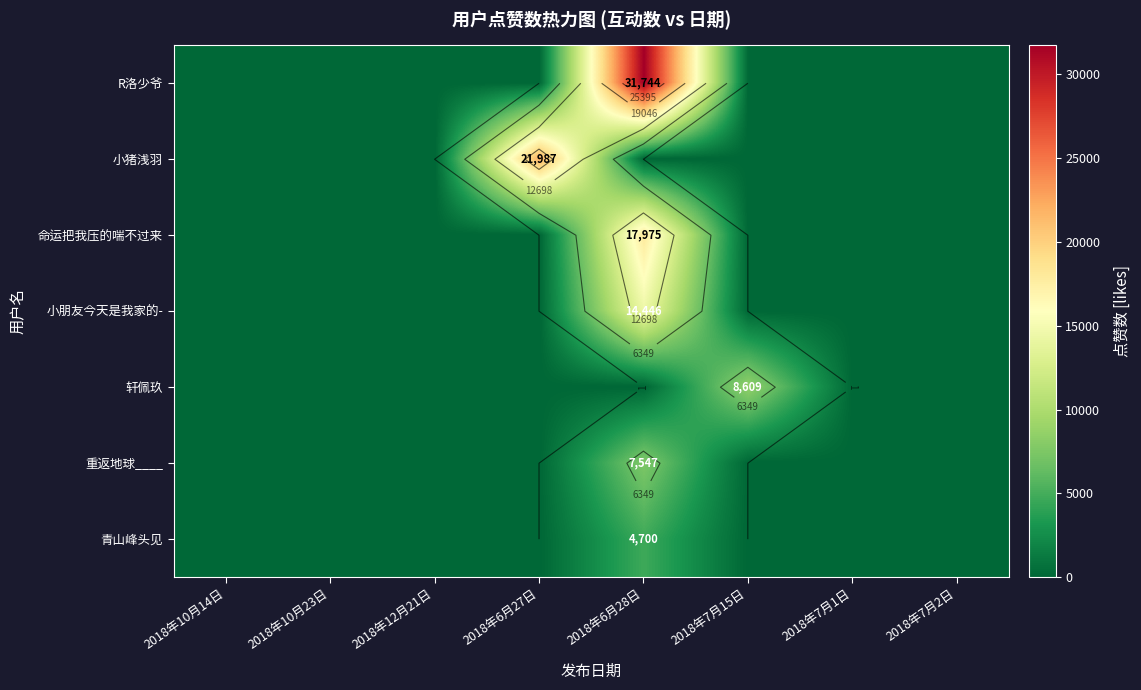

Reading left to right, transcribe all the data shown in this chart.

row_0: 2018年10月14日=0	2018年10月23日=0	2018年12月21日=0	2018年6月27日=0	2018年6月28日=31744	2018年7月15日=0	2018年7月1日=0	2018年7月2日=0
row_1: 2018年10月14日=0	2018年10月23日=0	2018年12月21日=0	2018年6月27日=21987	2018年6月28日=0	2018年7月15日=0	2018年7月1日=0	2018年7月2日=0
row_2: 2018年10月14日=0	2018年10月23日=0	2018年12月21日=0	2018年6月27日=0	2018年6月28日=17975	2018年7月15日=0	2018年7月1日=0	2018年7月2日=0
row_3: 2018年10月14日=0	2018年10月23日=0	2018年12月21日=0	2018年6月27日=0	2018年6月28日=14446	2018年7月15日=0	2018年7月1日=0	2018年7月2日=0
row_4: 2018年10月14日=0	2018年10月23日=0	2018年12月21日=0	2018年6月27日=0	2018年6月28日=0	2018年7月15日=8609	2018年7月1日=0	2018年7月2日=0
row_5: 2018年10月14日=0	2018年10月23日=0	2018年12月21日=0	2018年6月27日=0	2018年6月28日=7547	2018年7月15日=0	2018年7月1日=0	2018年7月2日=0
row_6: 2018年10月14日=0	2018年10月23日=0	2018年12月21日=0	2018年6月27日=0	2018年6月28日=4700	2018年7月15日=0	2018年7月1日=0	2018年7月2日=0